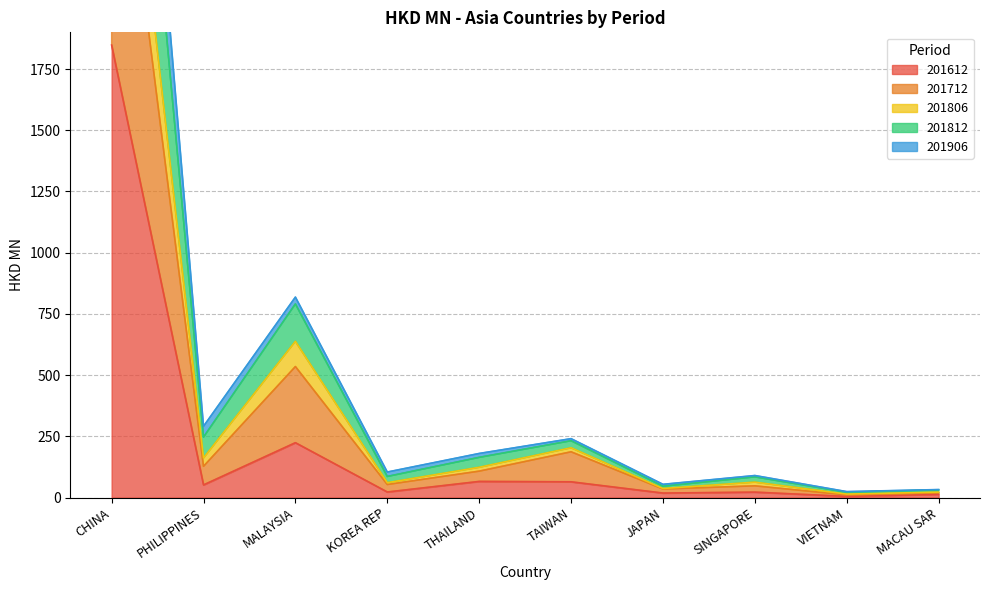

Is it true that 201712 equals 22.2 at MACAU SAR?

True